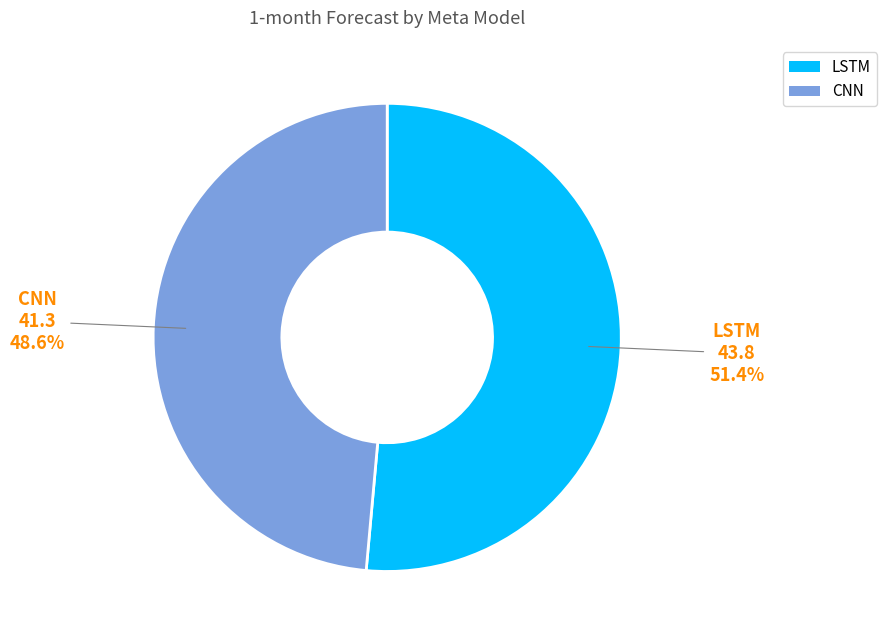

How many segments does this pie chart have?

2